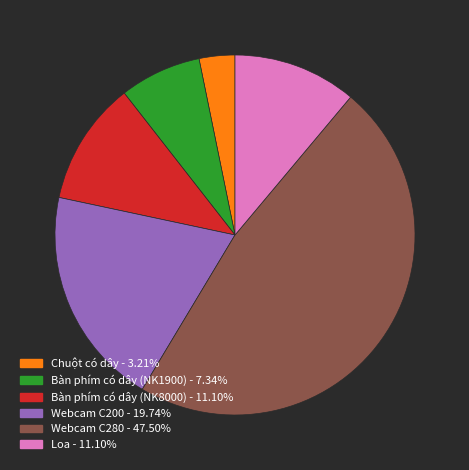

Does any single category account for the majority?

No